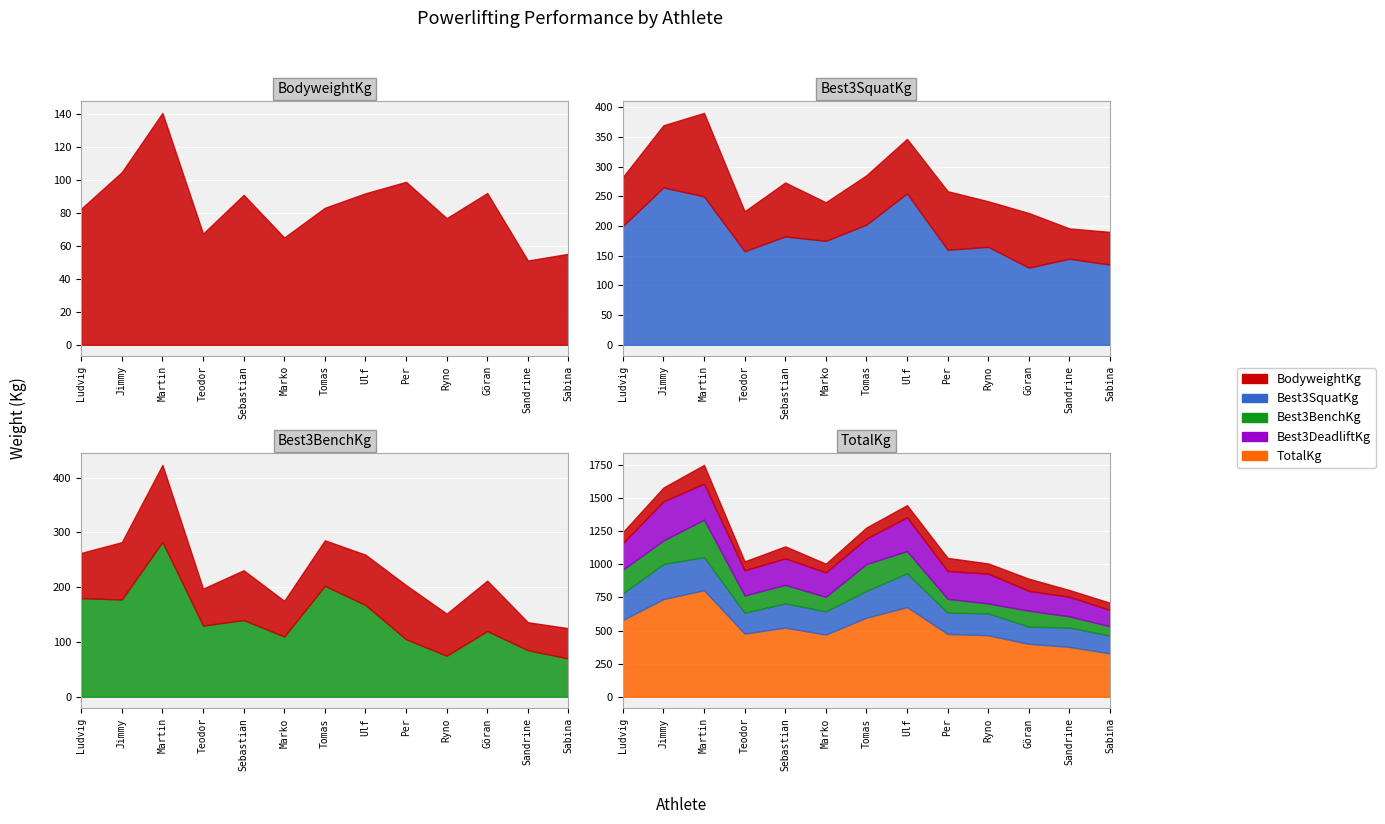

True or false: BodyweightKg has more than 1 points higher than both neighbors.

True